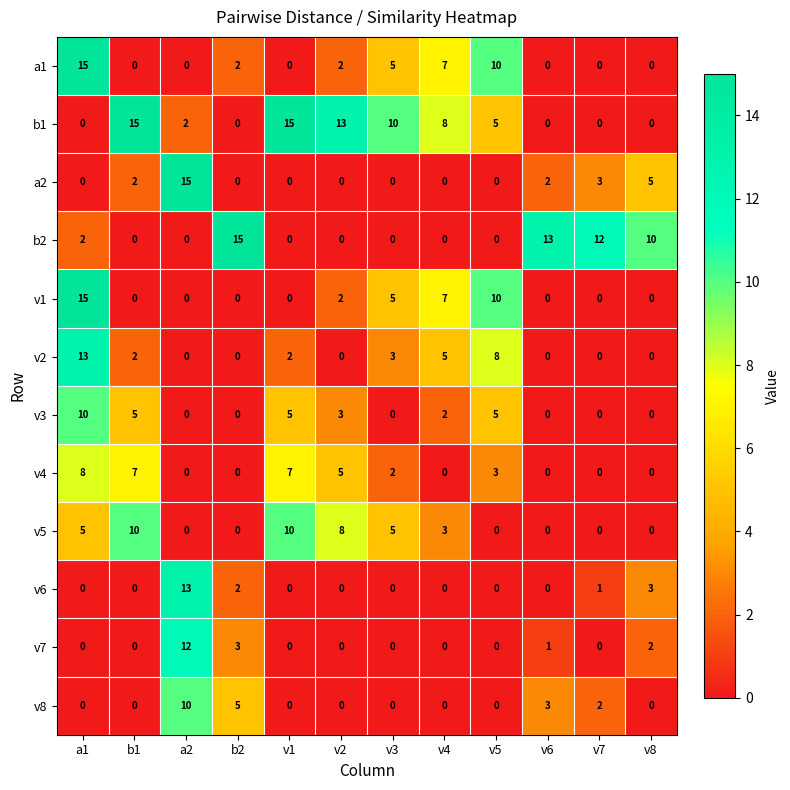

How many categories are shown in the chart?

12